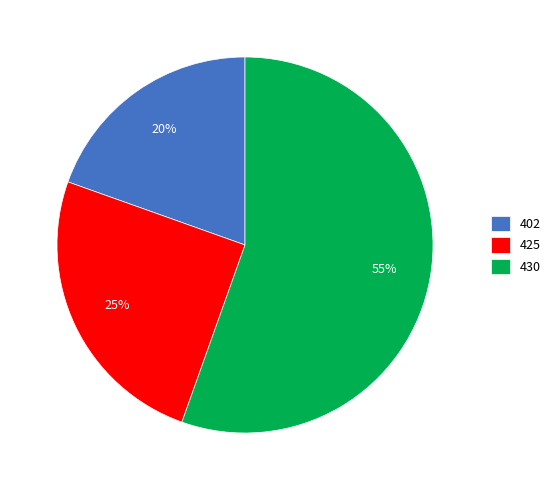

To the nearest percent, what portion does 425 represent?

25%